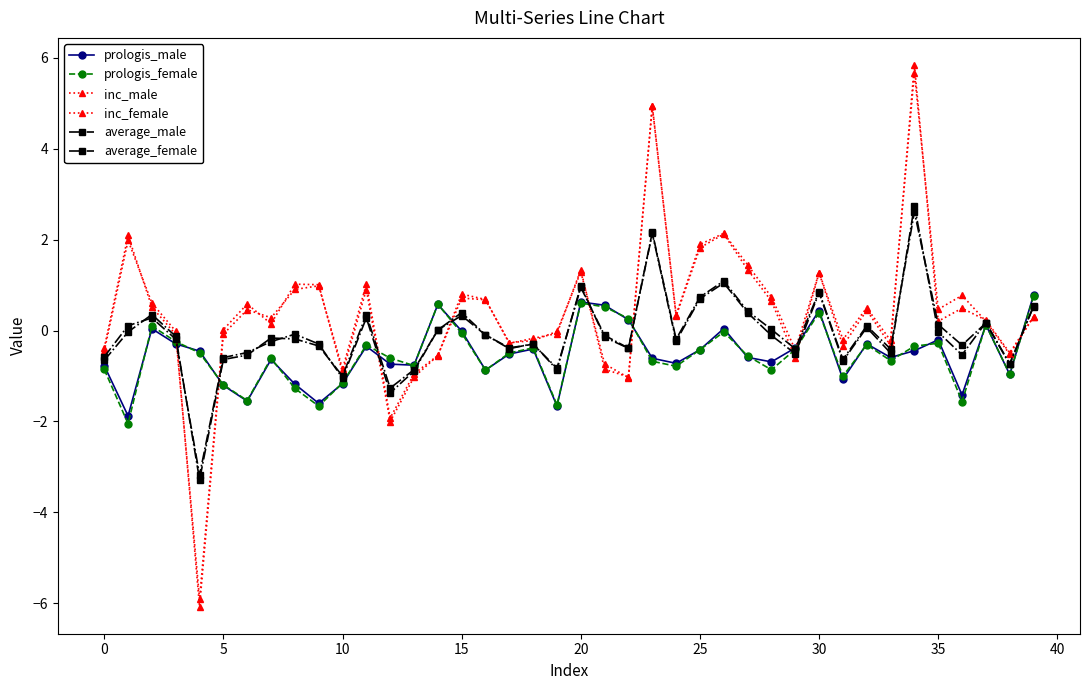

What is the difference between the maximum and minimum values in the prologis_female series?

2.8